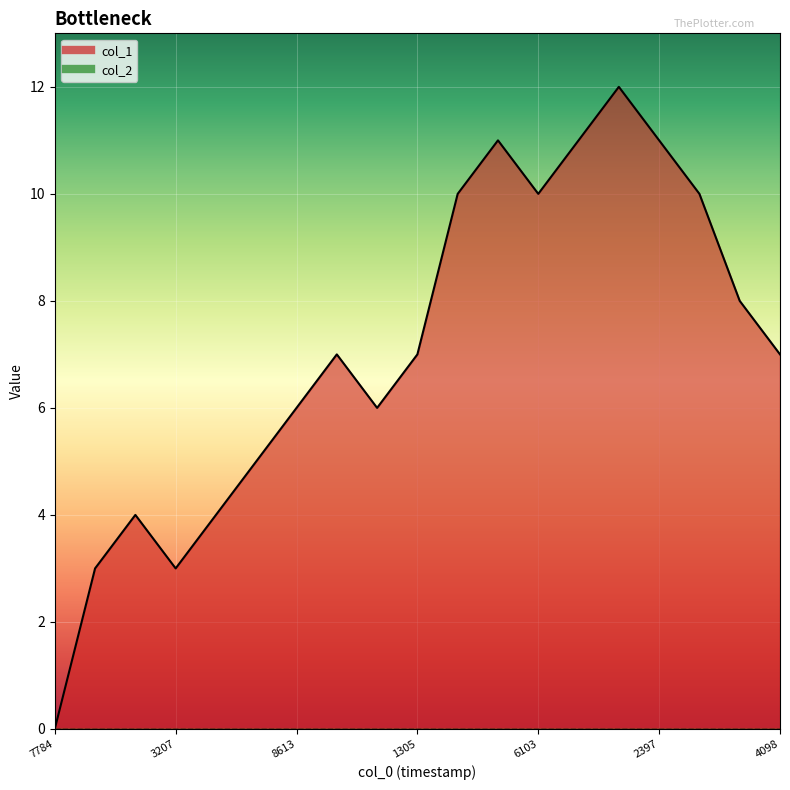

What is the sum of the values at 1492648497 and 1492043702?

11